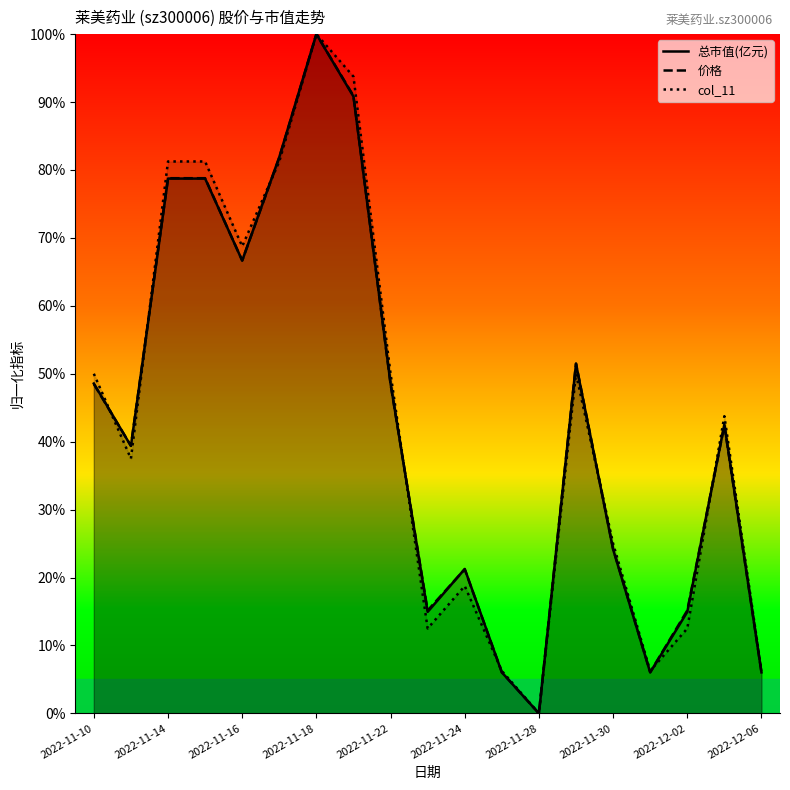

Reading right to left, what are all the values shown in this chart?

总市值(亿元): 0.1	0.4	0.1	0.1	0.2	0.5	0.0	0.1	0.2	0.1	0.5	0.9	1.0	0.8	0.7	0.8	0.8	0.4	0.5
价格: 0.1	0.4	0.2	0.1	0.2	0.5	0.0	0.1	0.2	0.2	0.5	0.9	1.0	0.8	0.7	0.8	0.8	0.4	0.5
col_11: 0.1	0.4	0.1	0.1	0.2	0.5	0.0	0.1	0.2	0.1	0.5	0.9	1.0	0.8	0.7	0.8	0.8	0.4	0.5